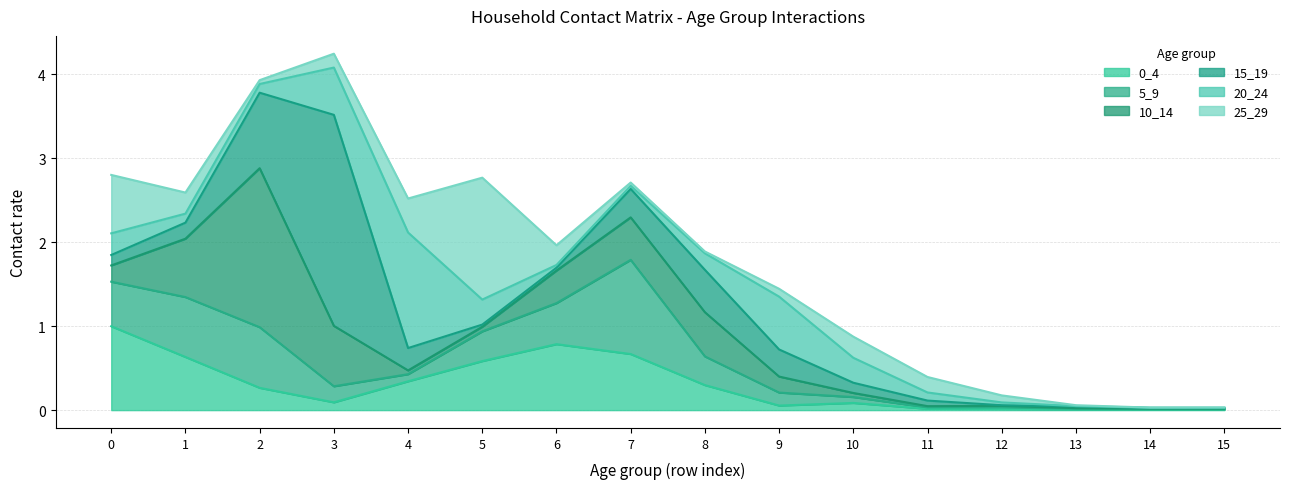

What is the difference between the maximum and second lowest values in the 15_19 series?

2.5